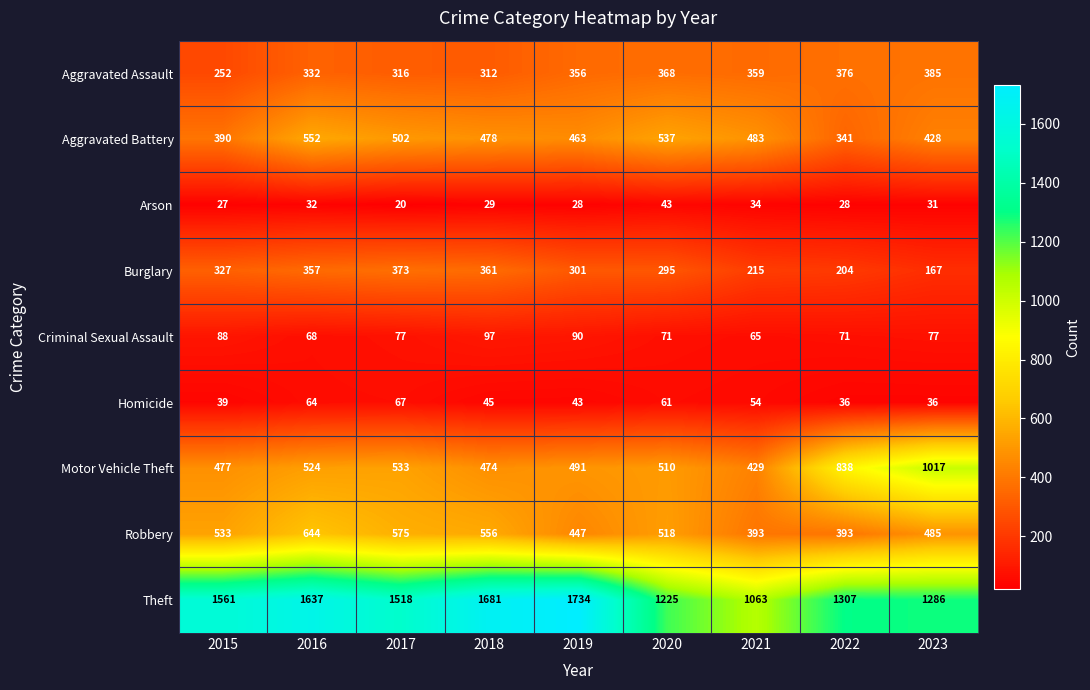

Which series changed the most between 2016 and 2019?

Robbery